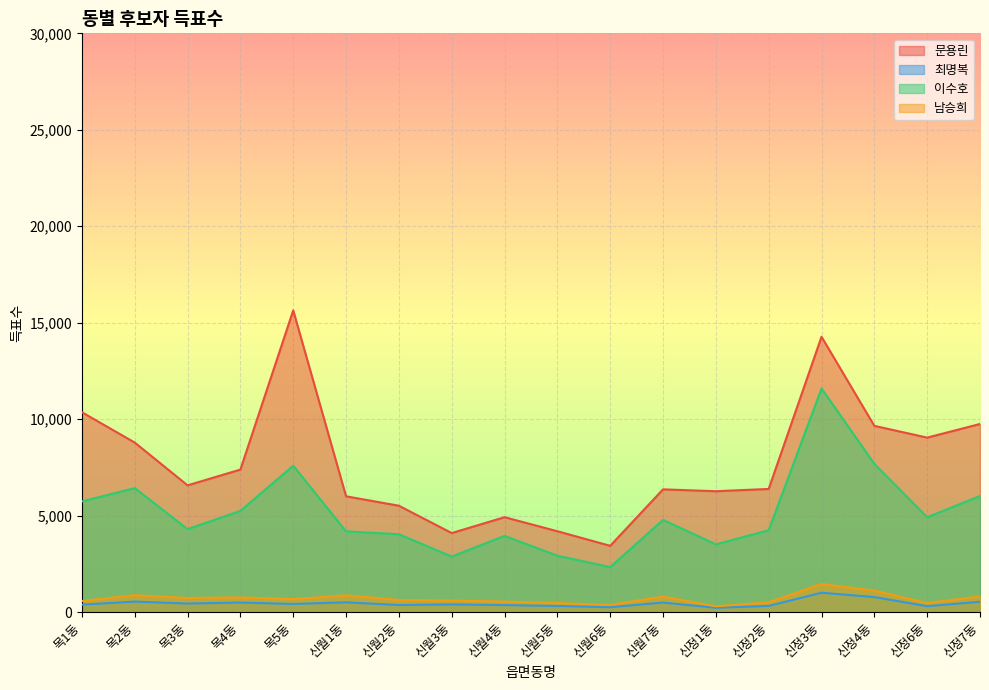

What is the value of the 남승희 point at the 17th from the left?

474